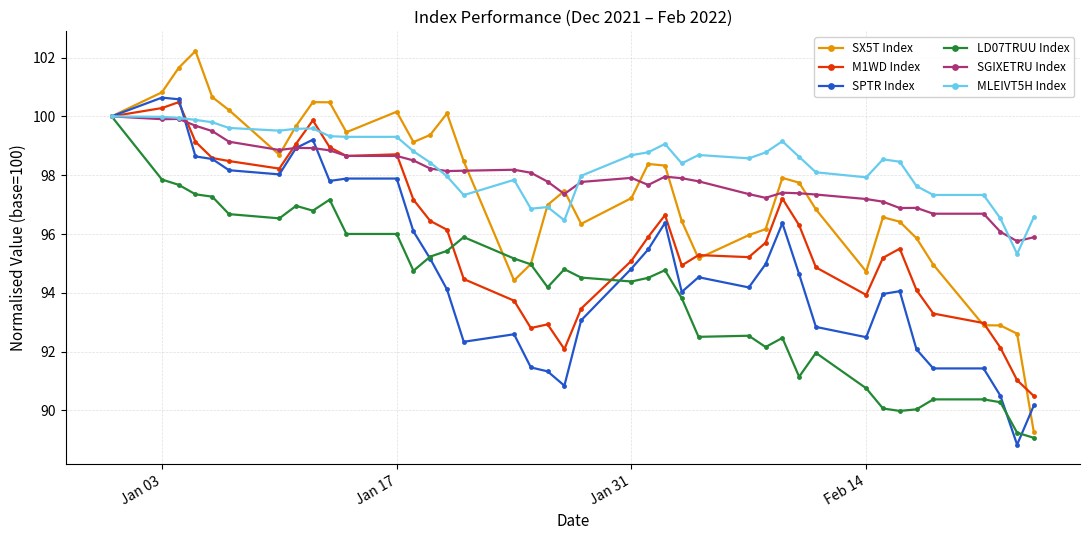

What is the value of the SPTR Index point at the 3rd from the left?

100.6